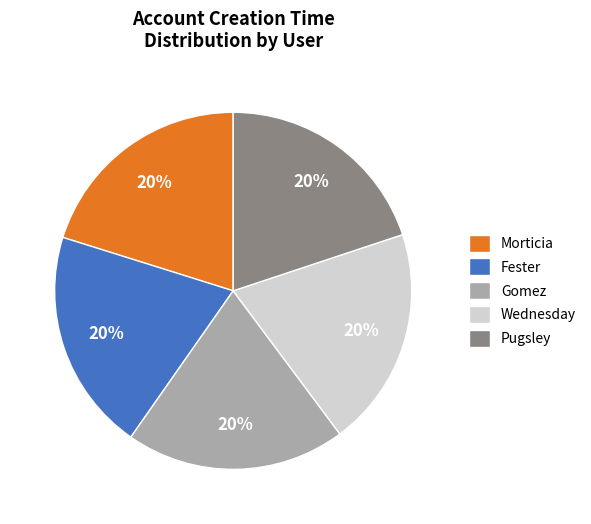

What is the ratio of the value at Fester to the value at Morticia?

1.0